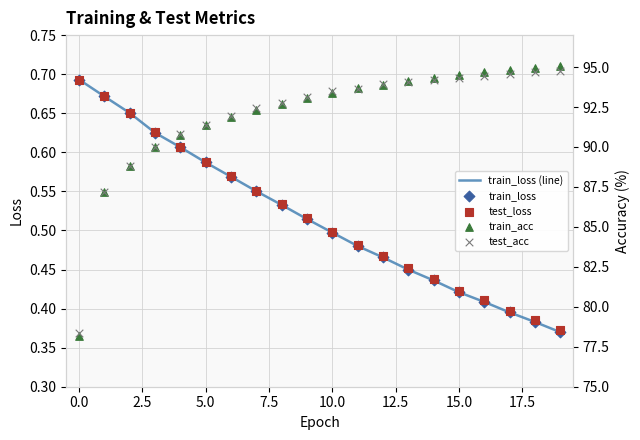

Which series contains the highest Y value?

train_acc